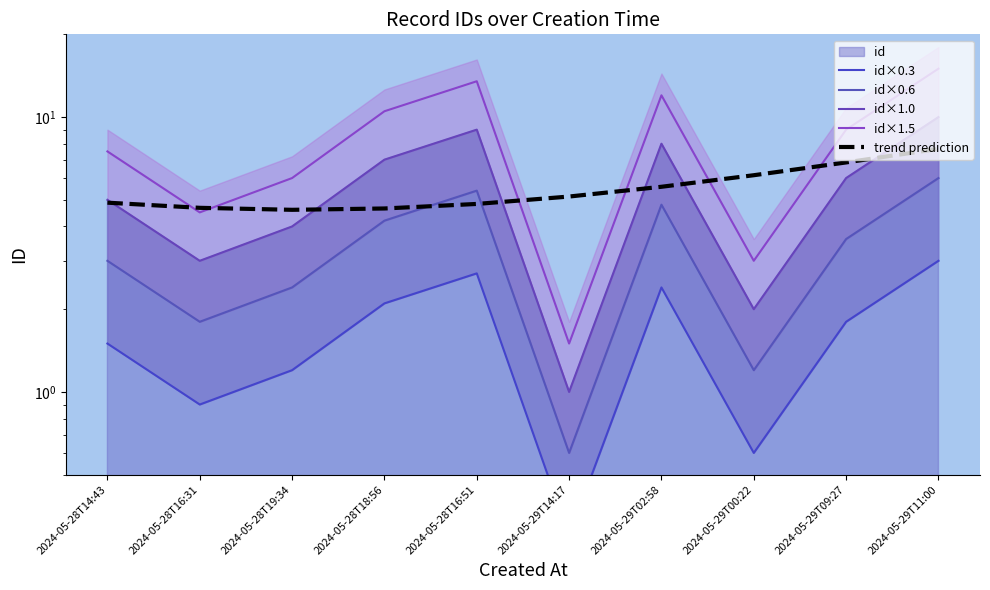

The id×1.0 series shows 2.0 at 2024-05-29T00:22. True or false?

True